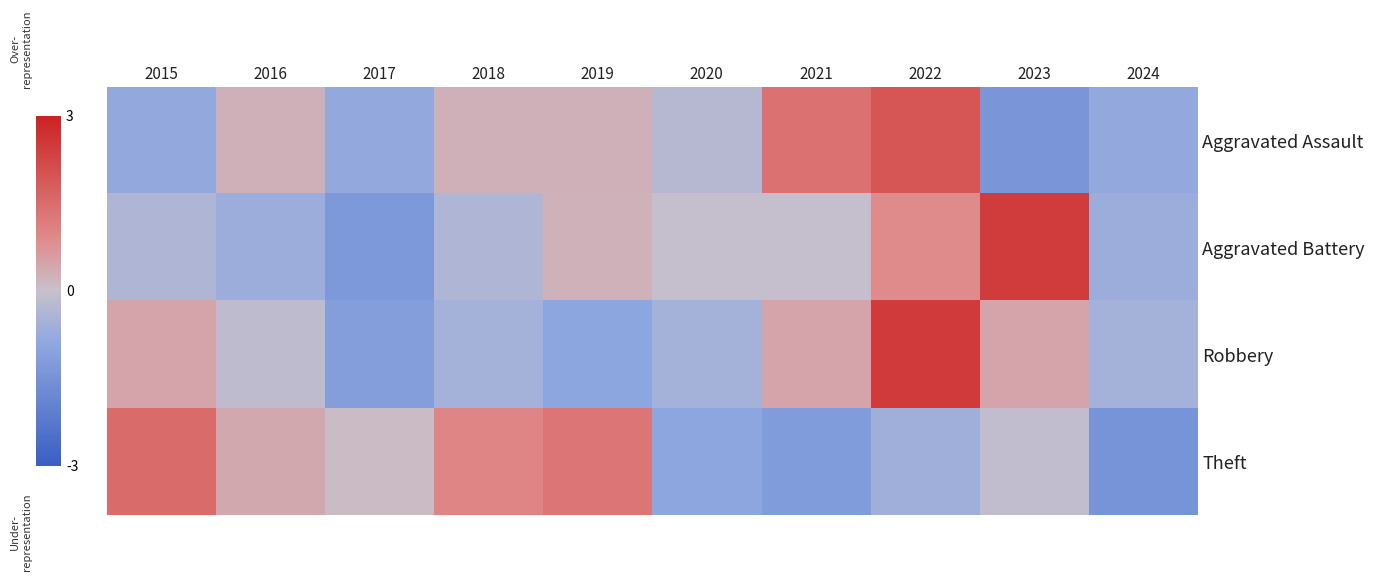

Reading left to right, what are all the values shown in this chart?

Aggravated Assault: 2015=-0.8	2016=0.3	2017=-0.8	2018=0.3	2019=0.3	2020=-0.3	2021=1.4	2022=1.9	2023=-1.4	2024=-0.8
Aggravated Battery: 2015=-0.4	2016=-0.7	2017=-1.3	2018=-0.4	2019=0.3	2020=-0.1	2021=-0.1	2022=0.9	2023=2.5	2024=-0.7
Robbery: 2015=0.5	2016=-0.1	2017=-1.2	2018=-0.5	2019=-1.0	2020=-0.5	2021=0.5	2022=2.5	2023=0.5	2024=-0.5
Theft: 2015=1.5	2016=0.4	2017=0.1	2018=1.0	2019=1.3	2020=-0.9	2021=-1.2	2022=-0.6	2023=-0.1	2024=-1.4